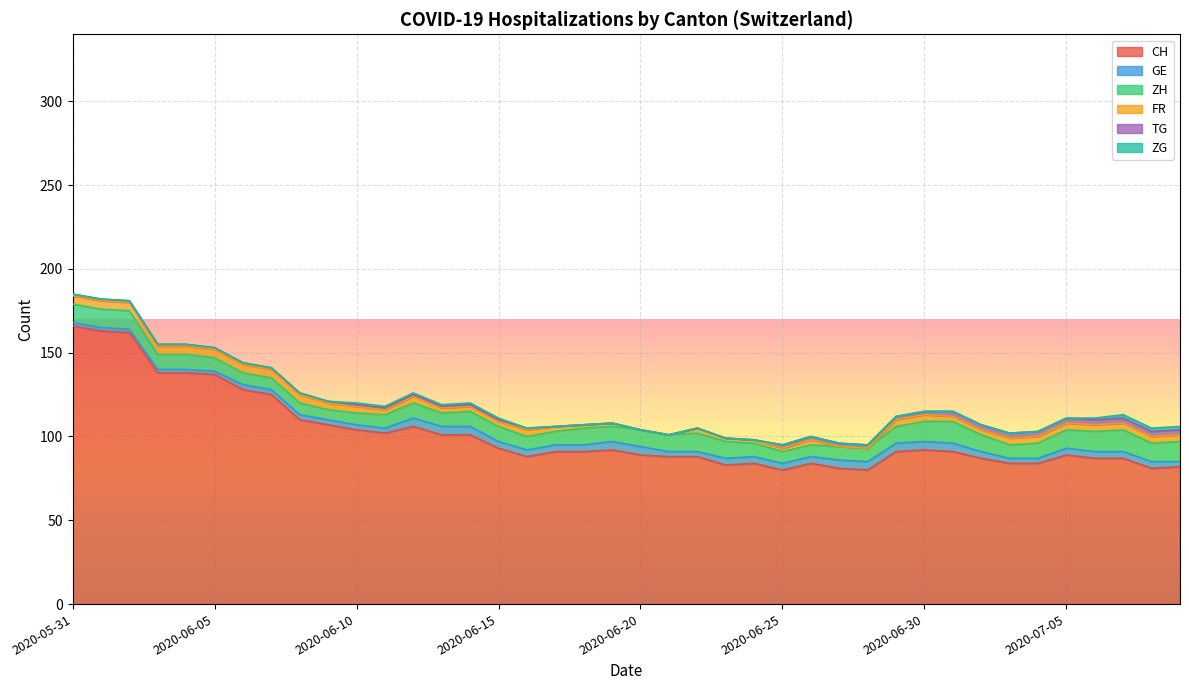

How many values in the TG series exceed 1?

3